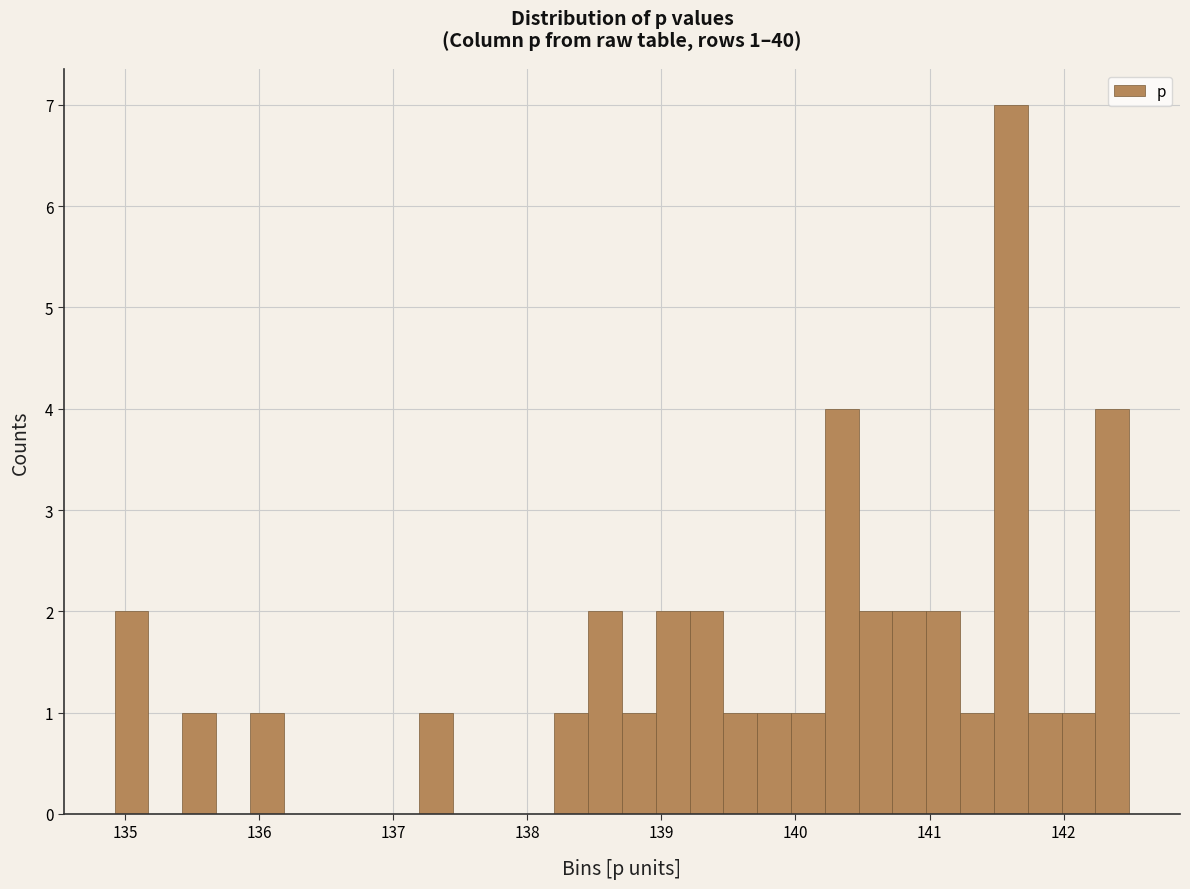

Around what value on the x-axis is the tallest bar? Give the approximate position of its centre, as read against the axis.

141.6